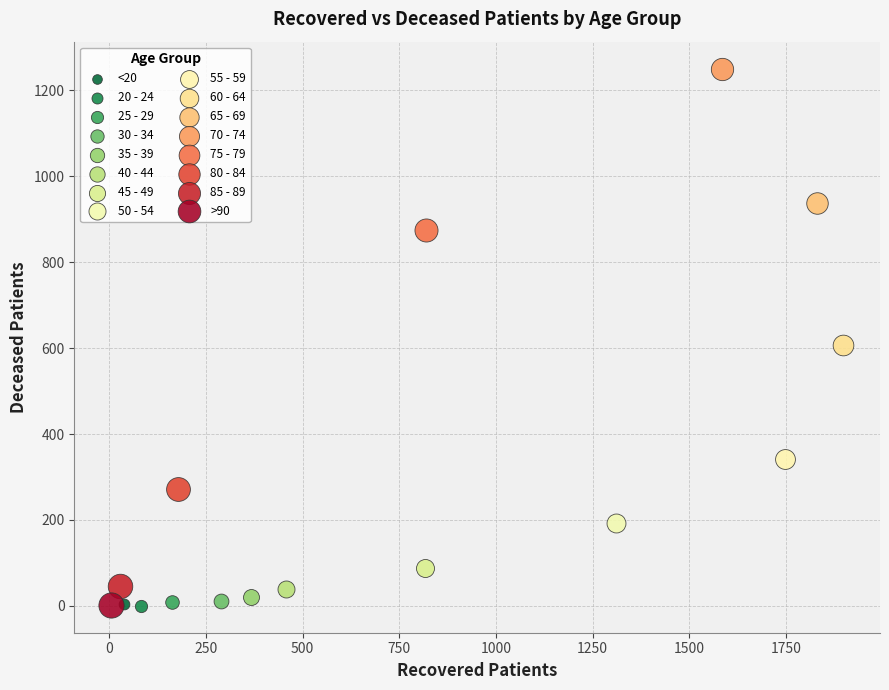

Which series reaches the maximum Y coordinate?

70 - 74